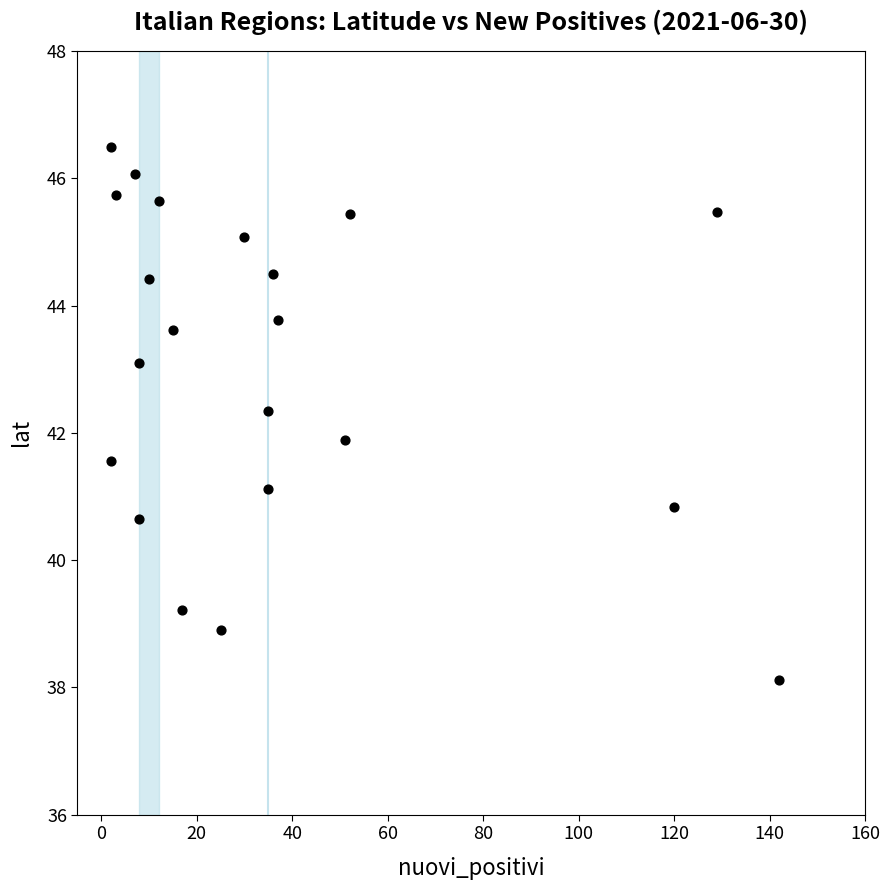

What is the range of X values (max minus min)?

140.0